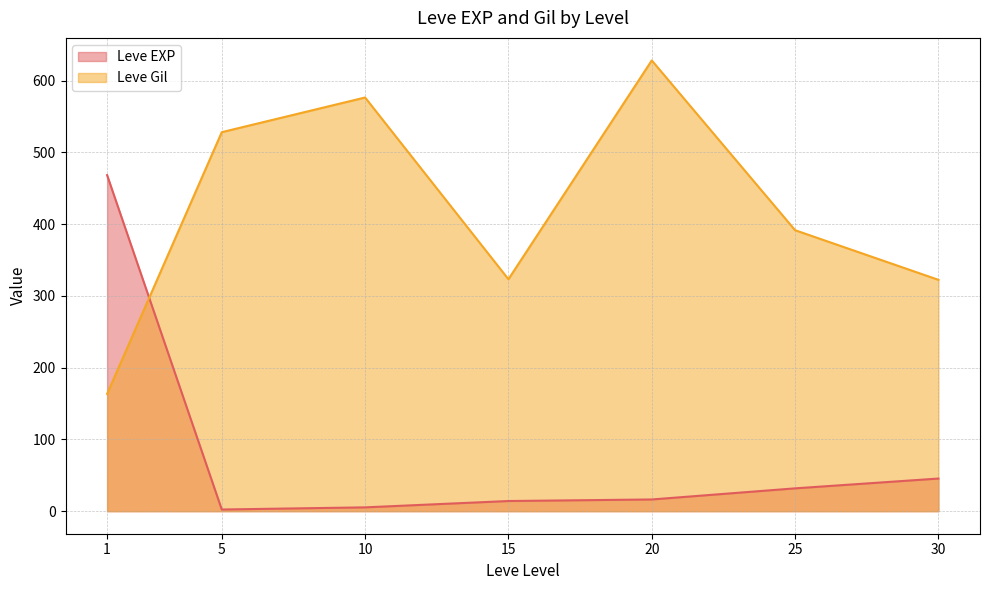

What is the difference between the highest and lowest values at 30?

277.0